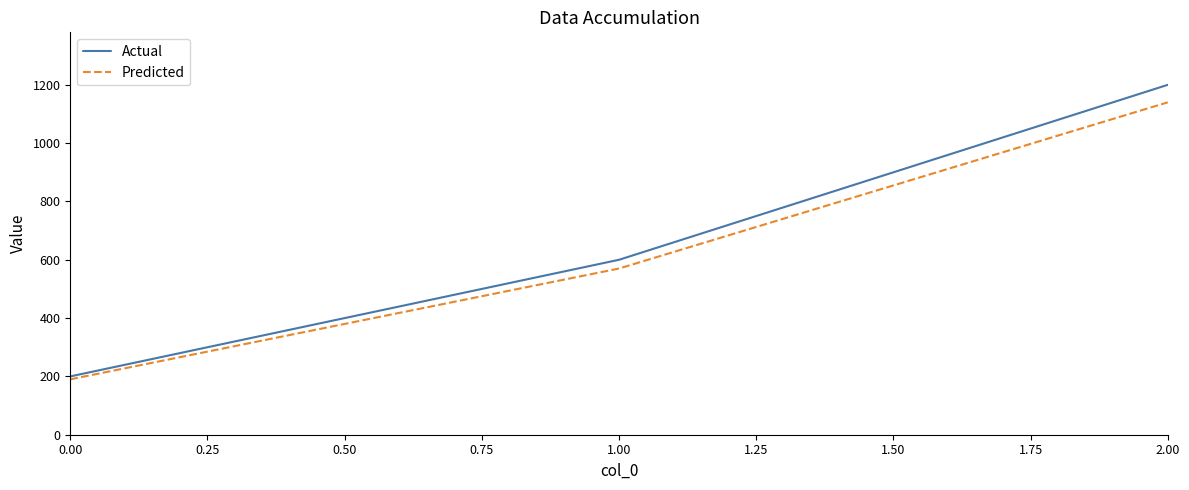

True or false: Actual has a value of 353 at 0.00.

False